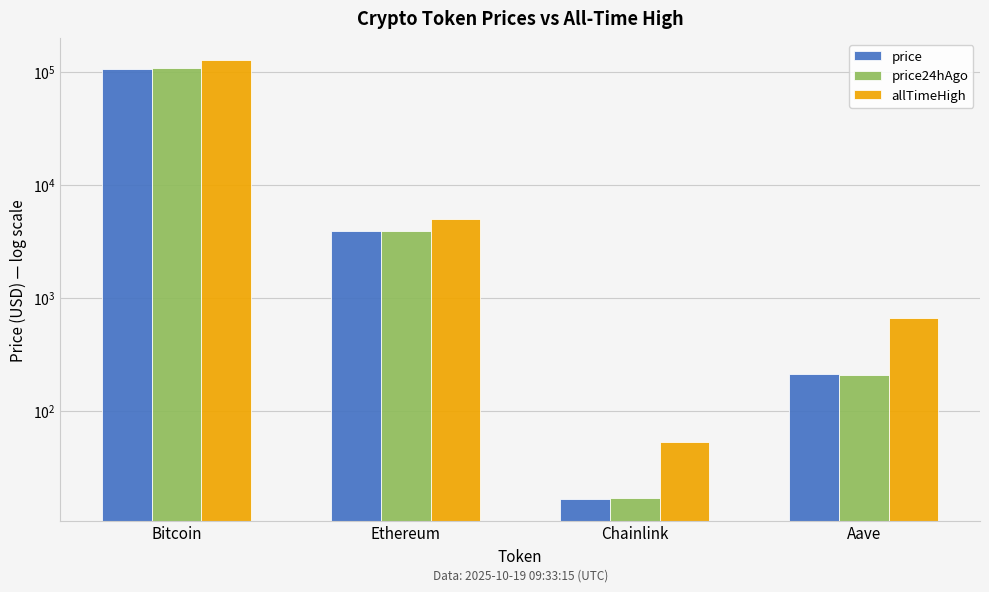

How many bars are there in total?

12